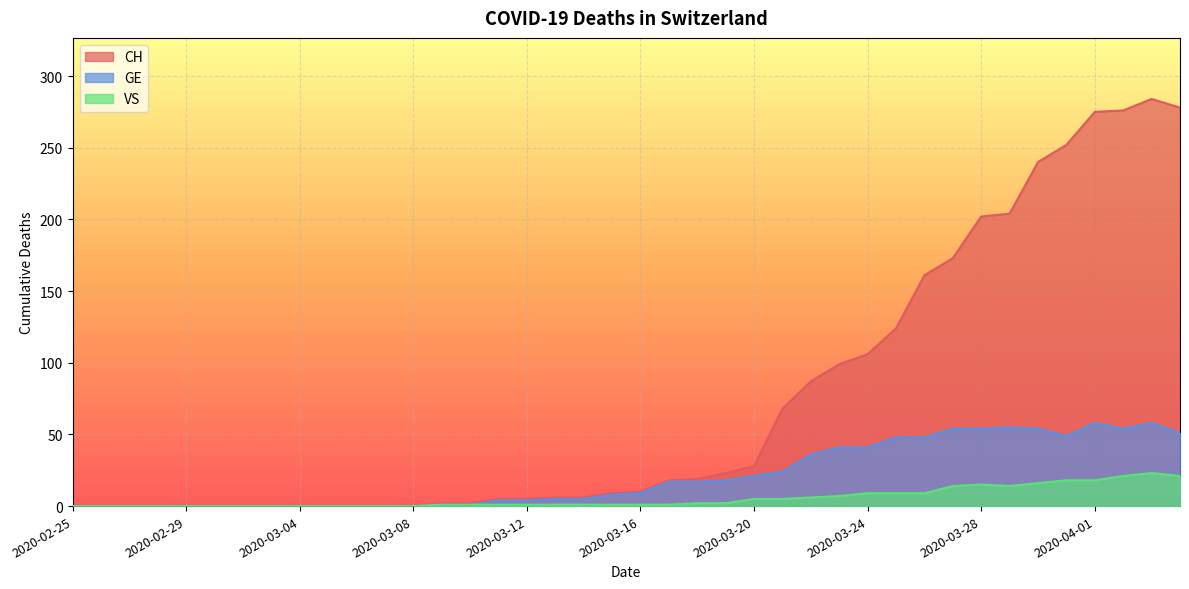

What are all the series names shown in the legend?

CH, GE, VS